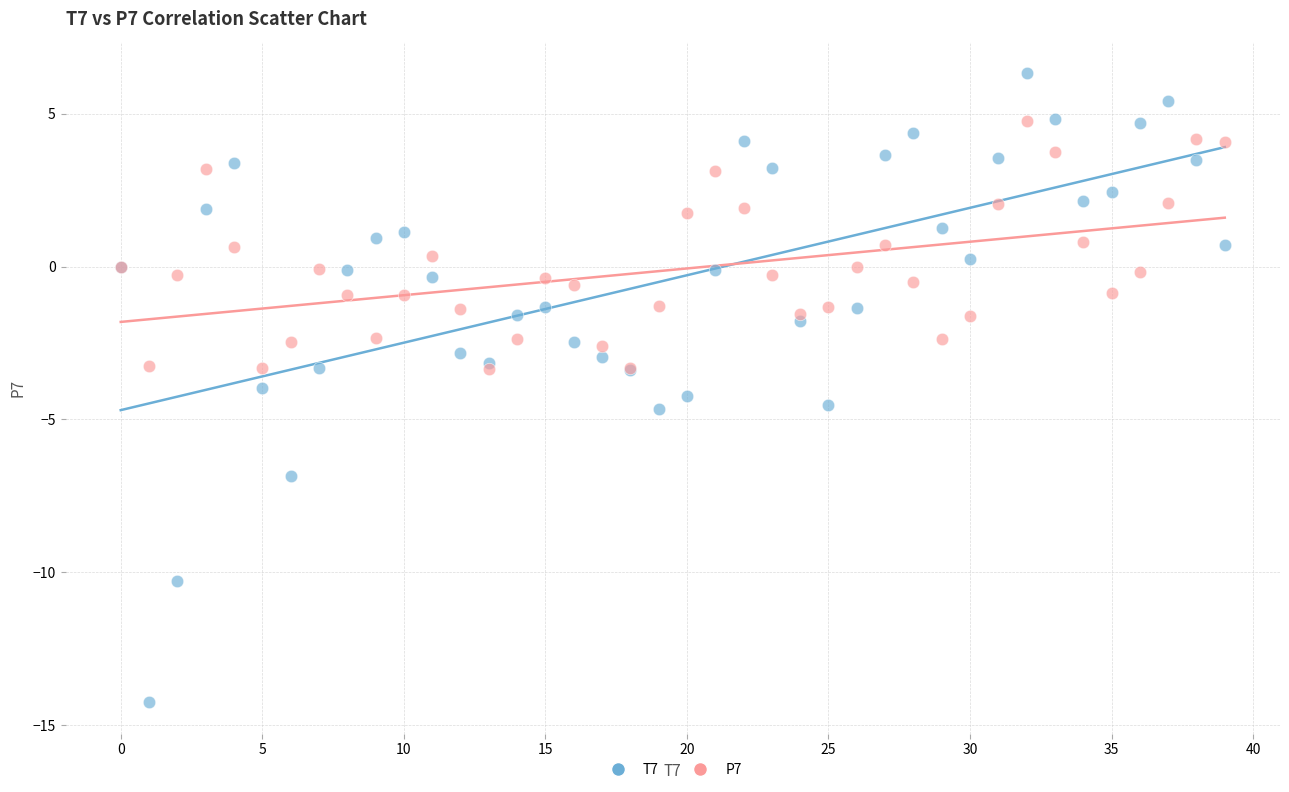

Which series has the largest Y range (max minus min)?

T7